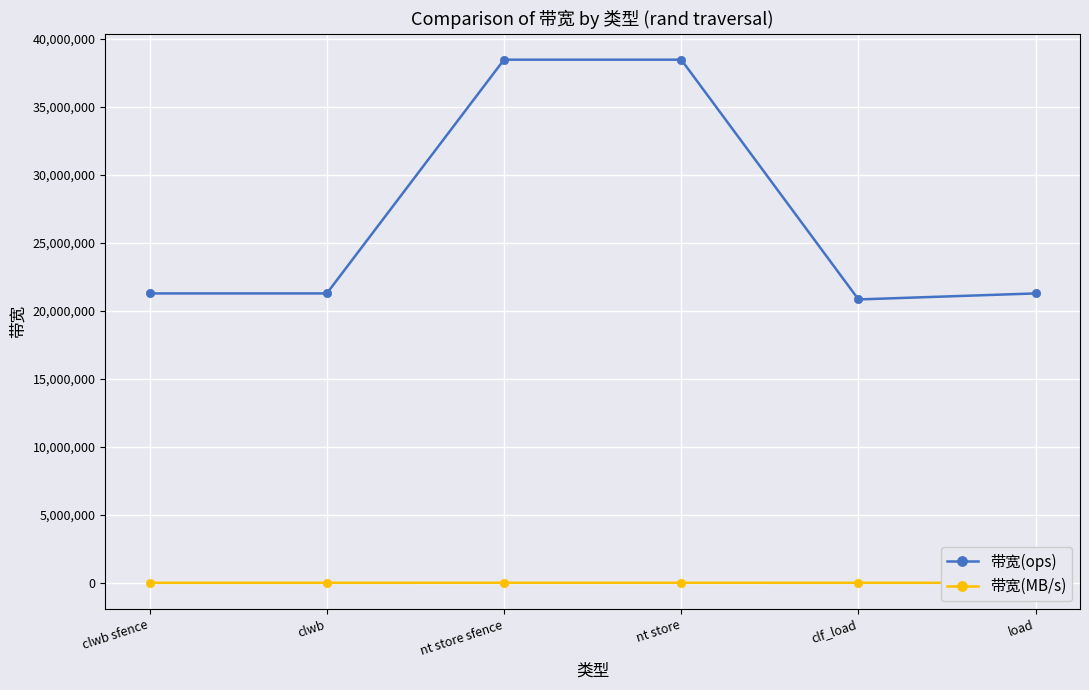

Is the value of 带宽(ops) at nt store sfence greater than the value of 带宽(MB/s) at nt store?

Yes